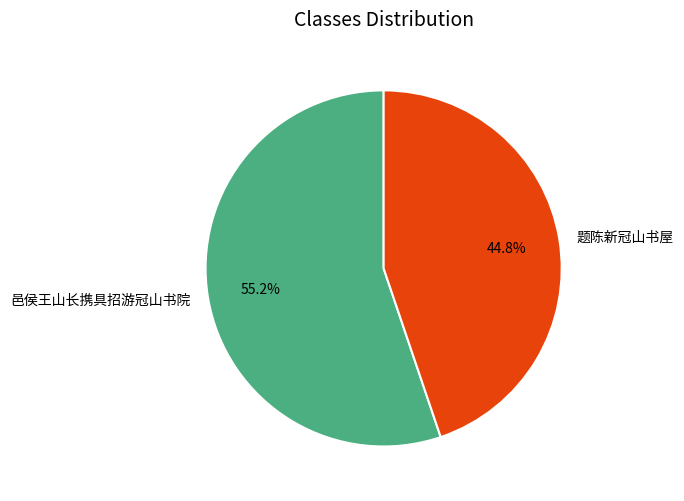

What percentage is the 邑侯王山长携具招游冠山书院 slice, to the nearest percent?

55%